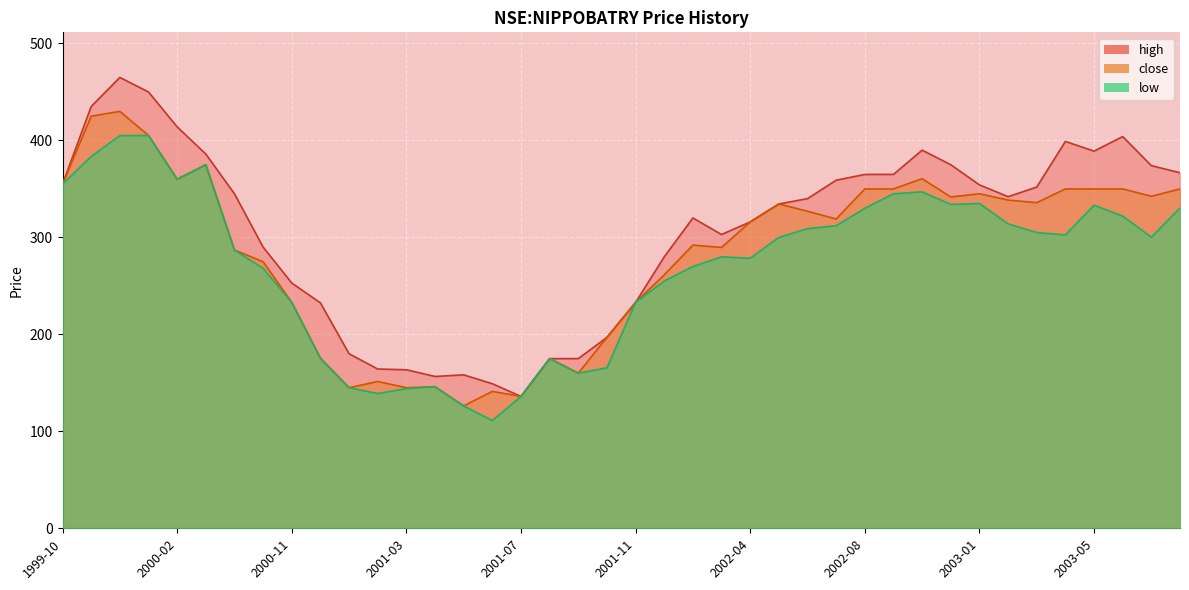

How many interior local valleys does the close series have?

11